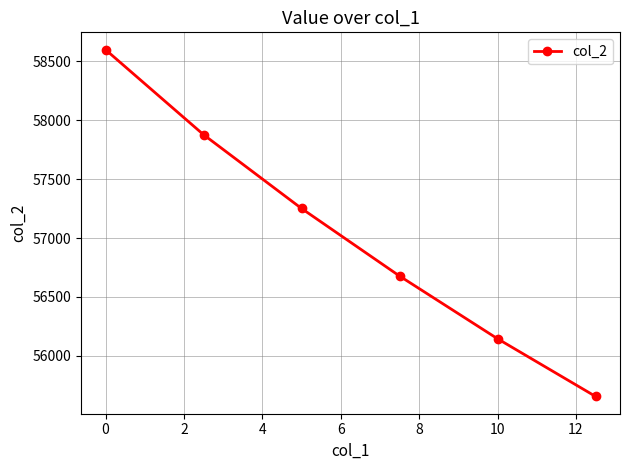

How many lines are shown in the chart?

1